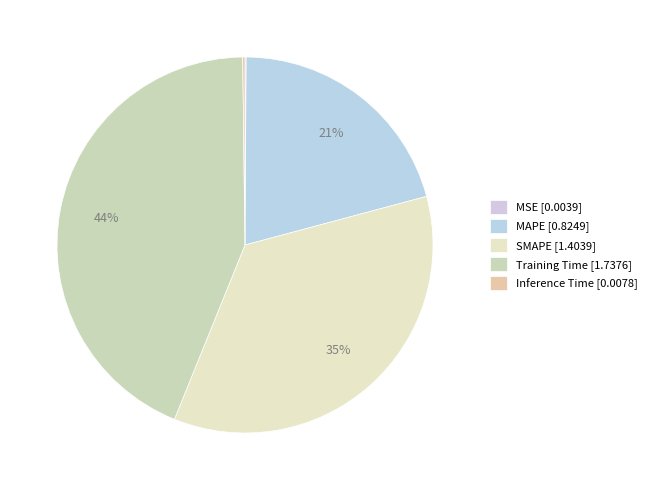

Which slice is the smallest?

MSE